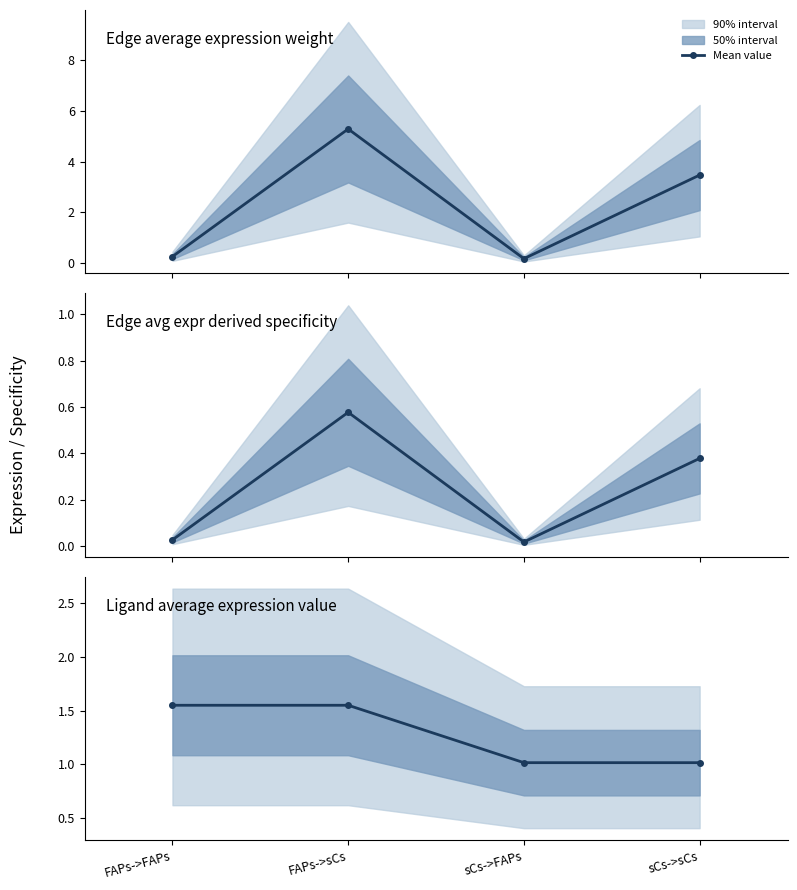

Is this an area chart (filled region under the line)?

No